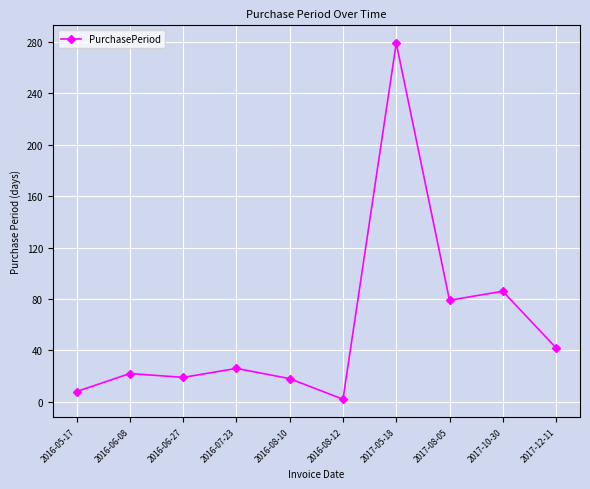

What is the difference between the second highest and minimum values?

84